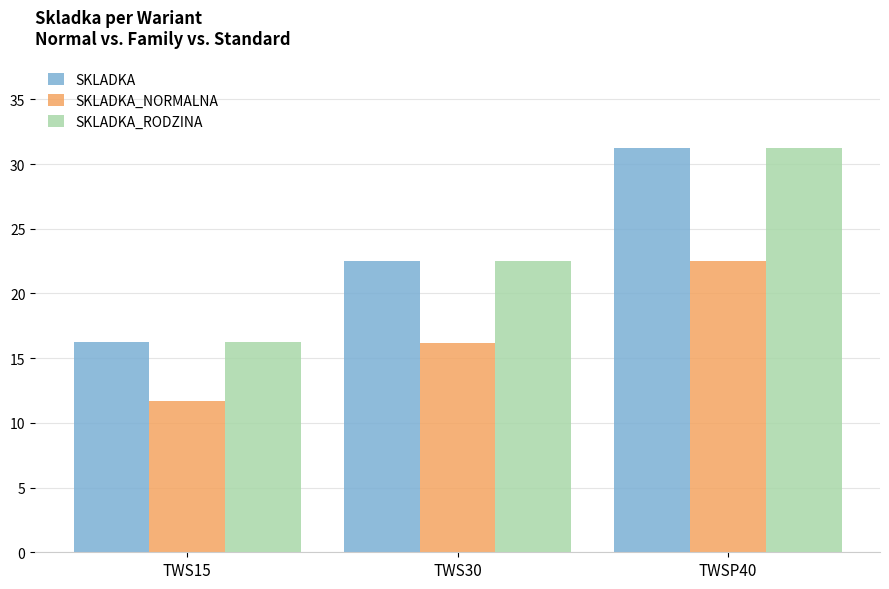

At which category is the sum across all series the highest?

TWSP40